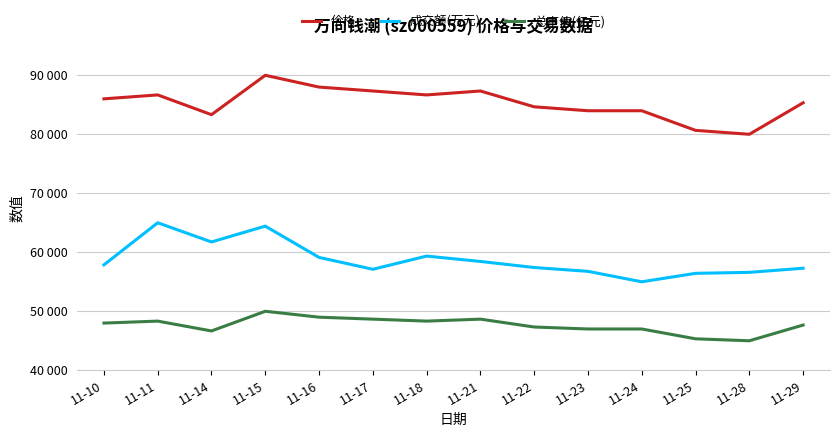

What is the difference between the highest and lowest values at 11-17?

38672.0